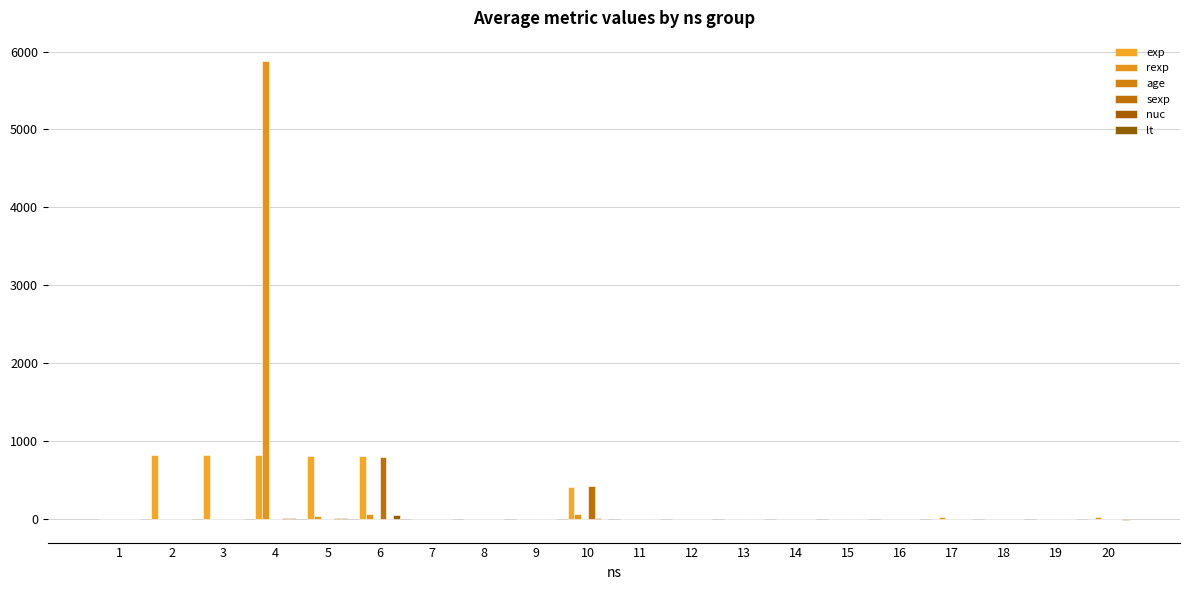

How many data points does each series have?

20